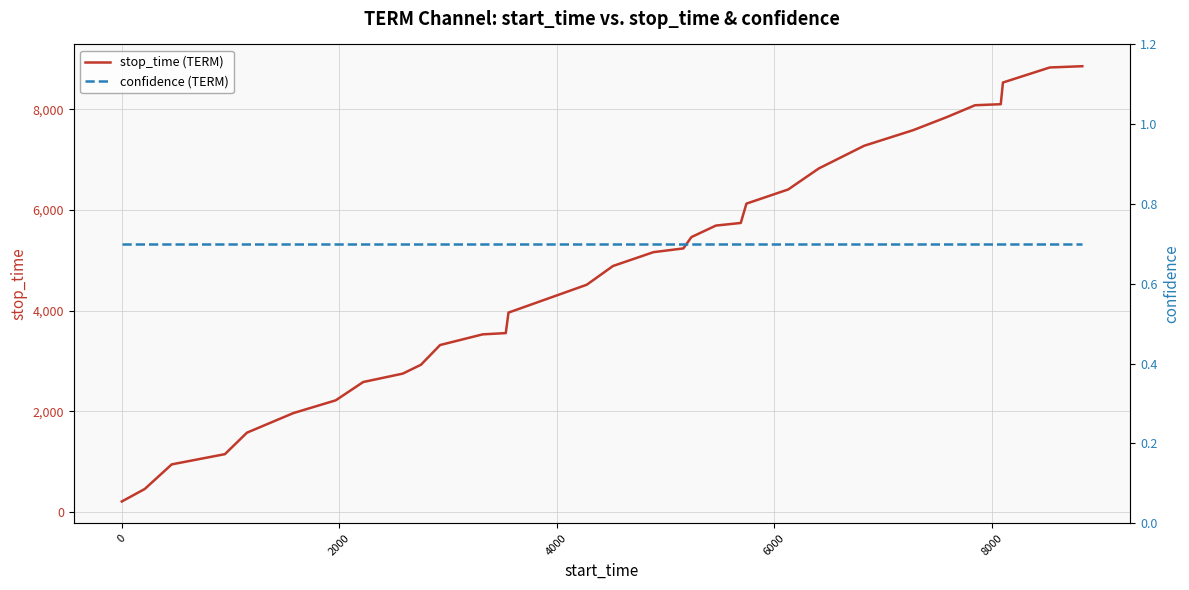

True or false: stop_time (TERM) and confidence (TERM) cross at least once.

False